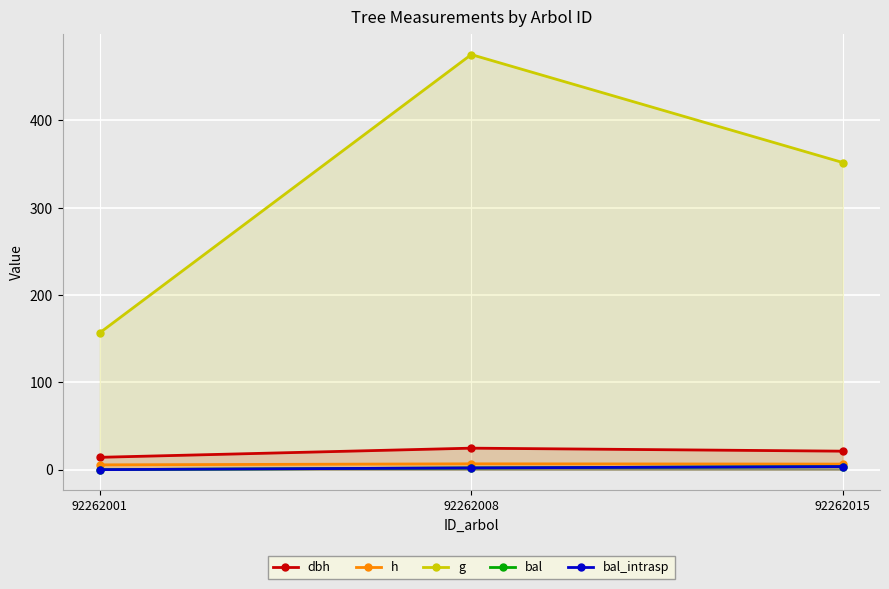

Which series has the largest total across all categories?

g